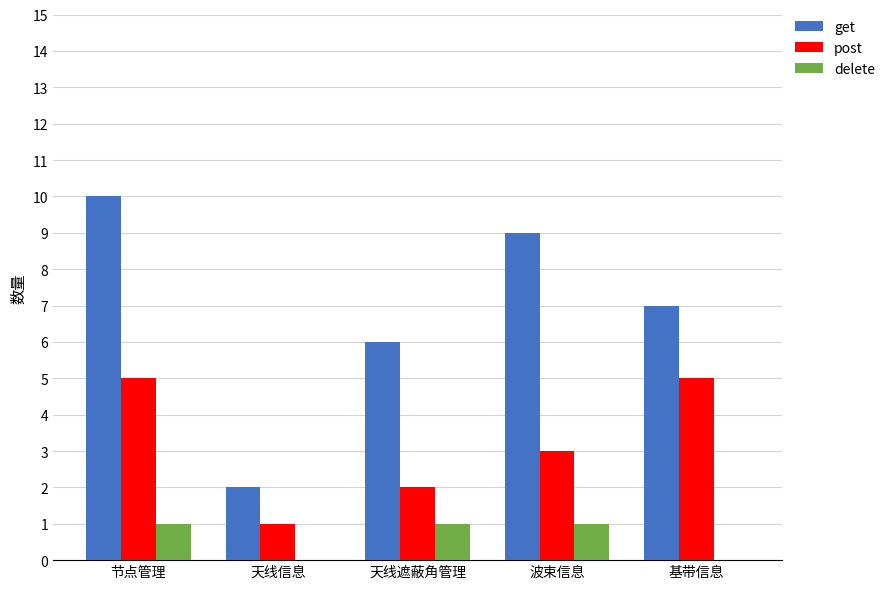

Which series has the largest total across all categories?

get